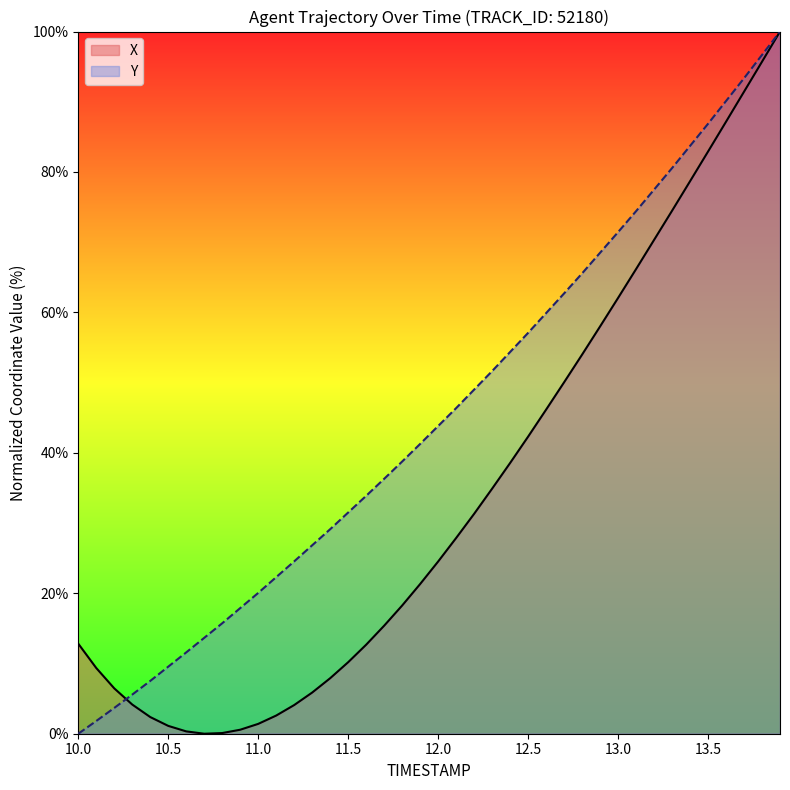

At 10.5, list the series in order from smallest to largest.

X, Y